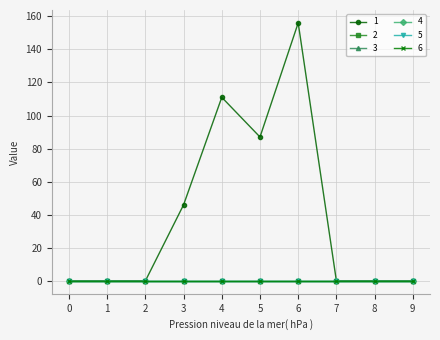

Is this an area chart (filled region under the line)?

No